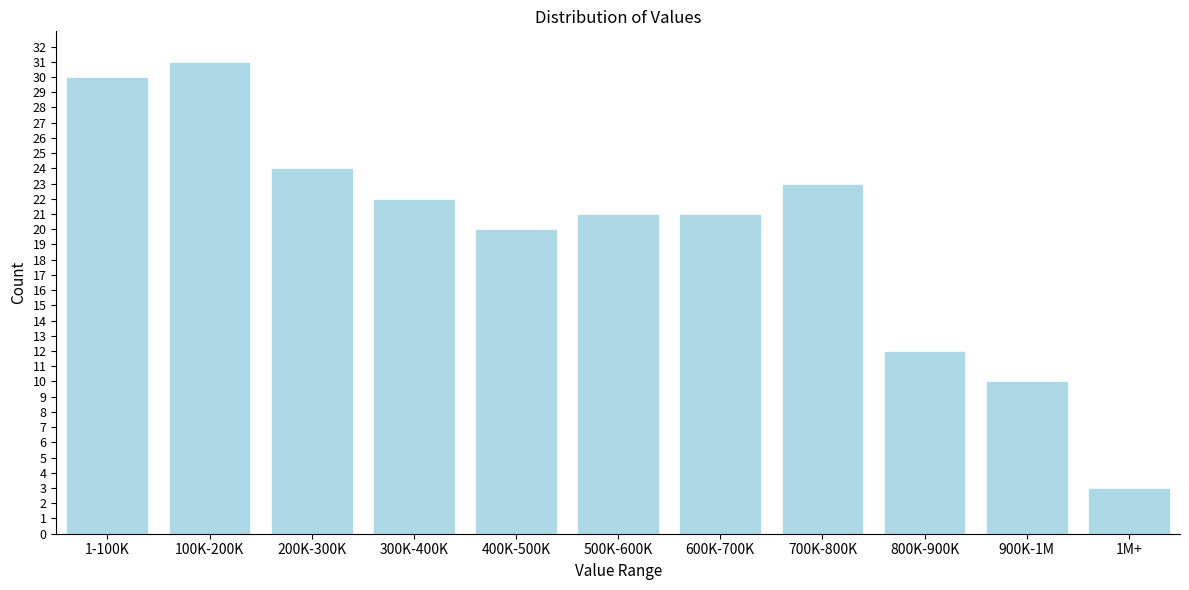

Reading left to right, transcribe all the data shown in this chart.

1-100K=30	100K-200K=31	200K-300K=24	300K-400K=22	400K-500K=20	500K-600K=21	600K-700K=21	700K-800K=23	800K-900K=12	900K-1M=10	1M+=3